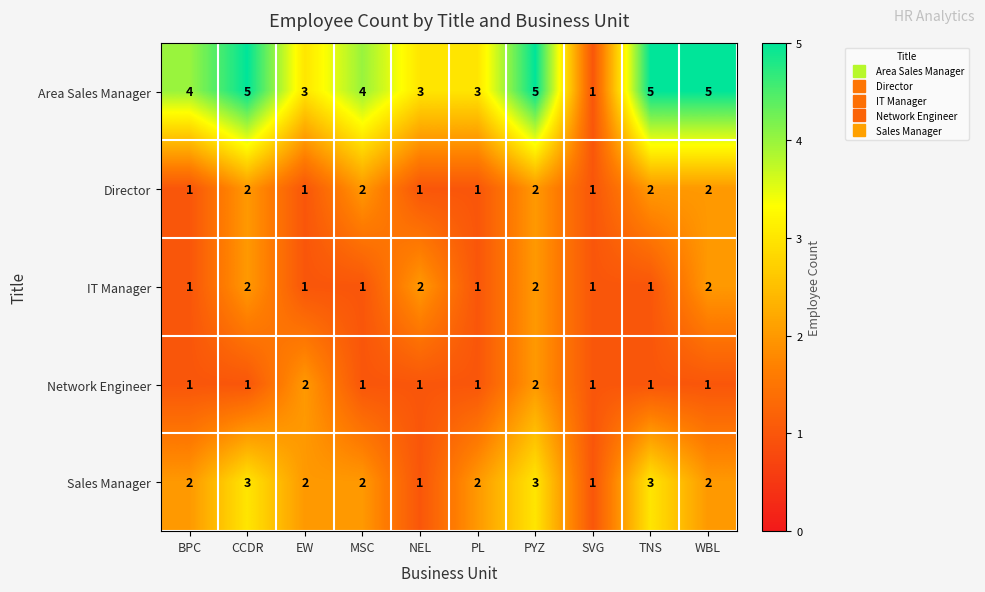

The IT Manager series shows 3 at NEL. True or false?

False